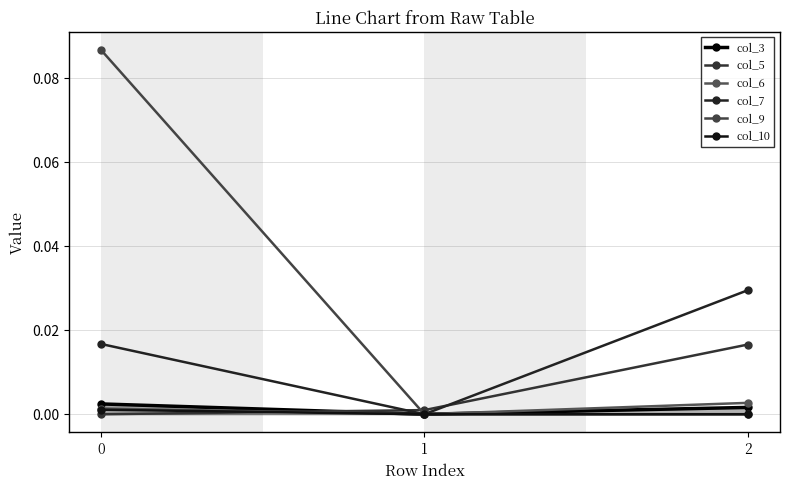

Between 0 and 1, which series saw the biggest shift?

col_9